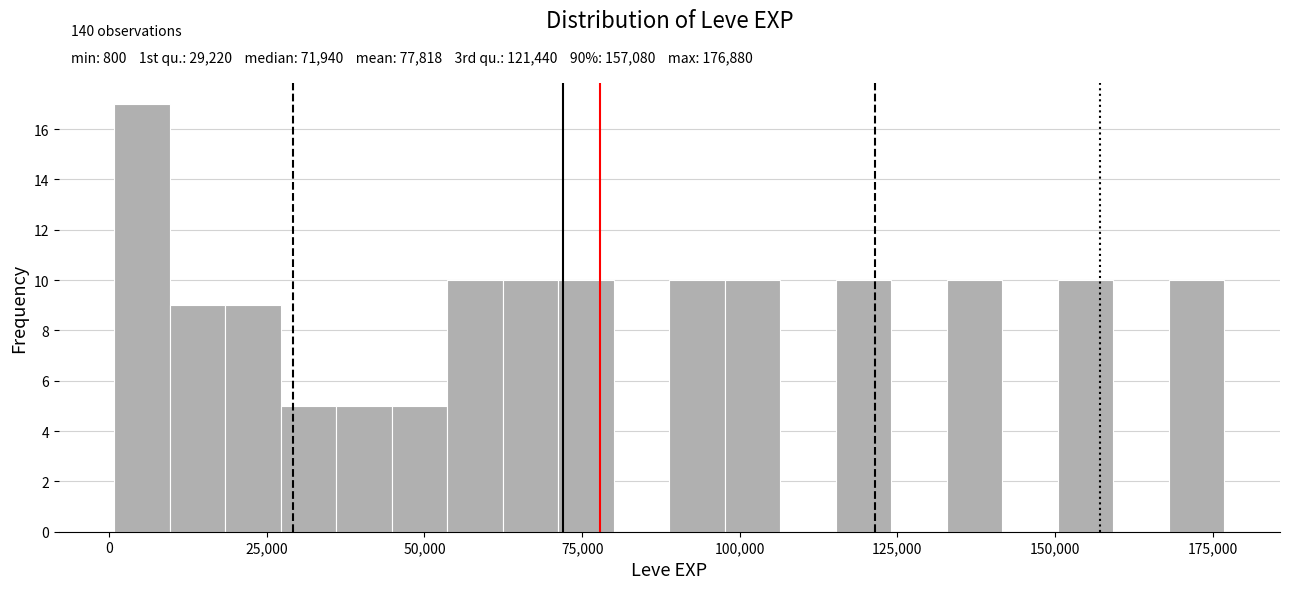

Read against the x-axis, roughly where is the centre of the tallest bar?

5000